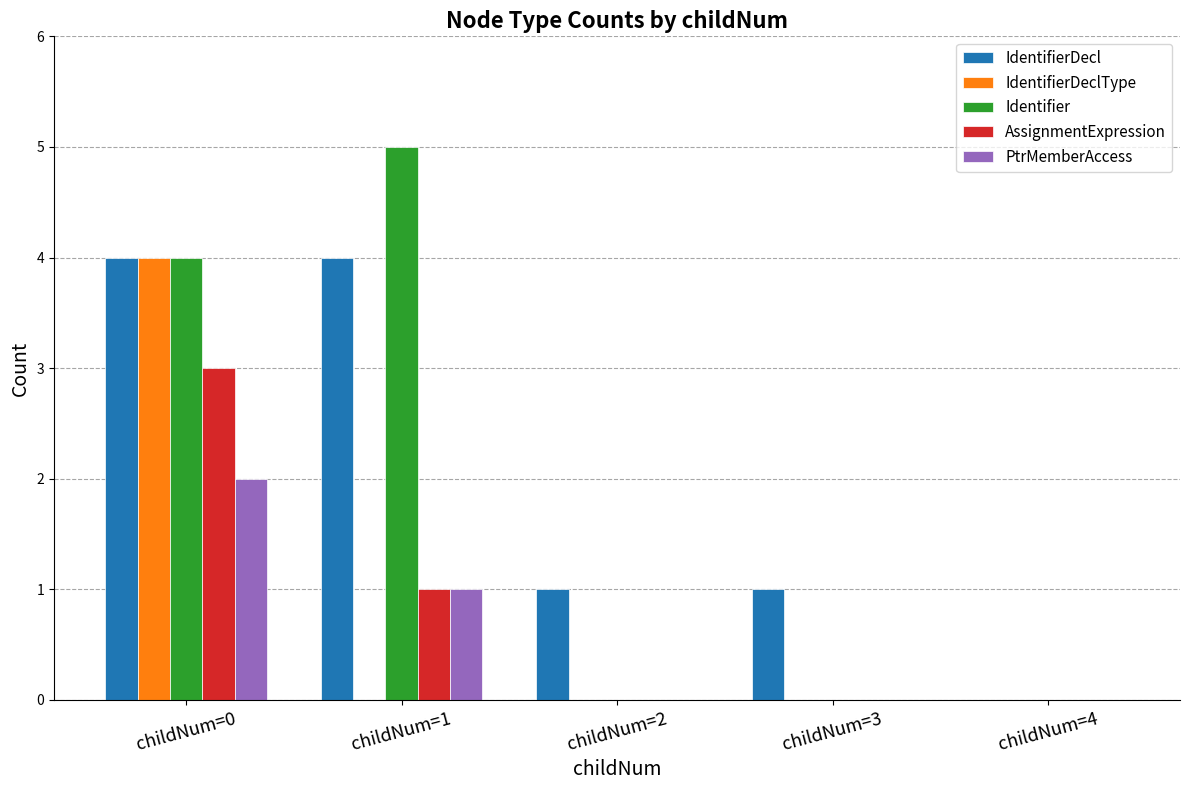

True or false: Identifier has a value of -3 at childNum=4.

False